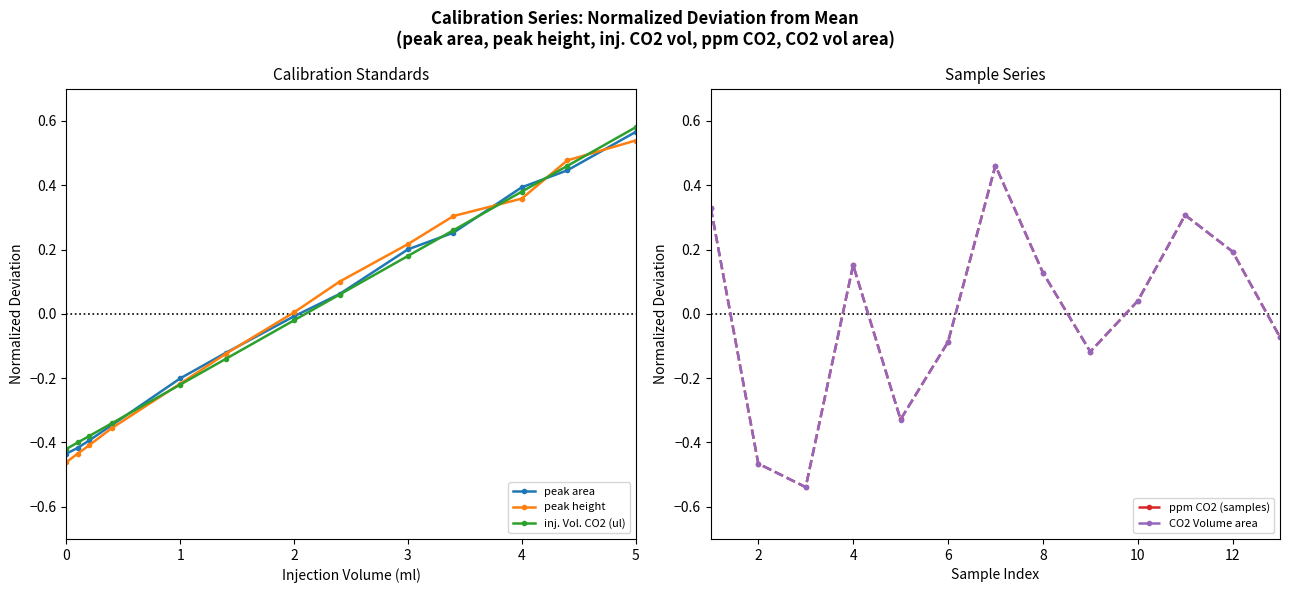

Which series has the largest range (max minus min)?

peak area